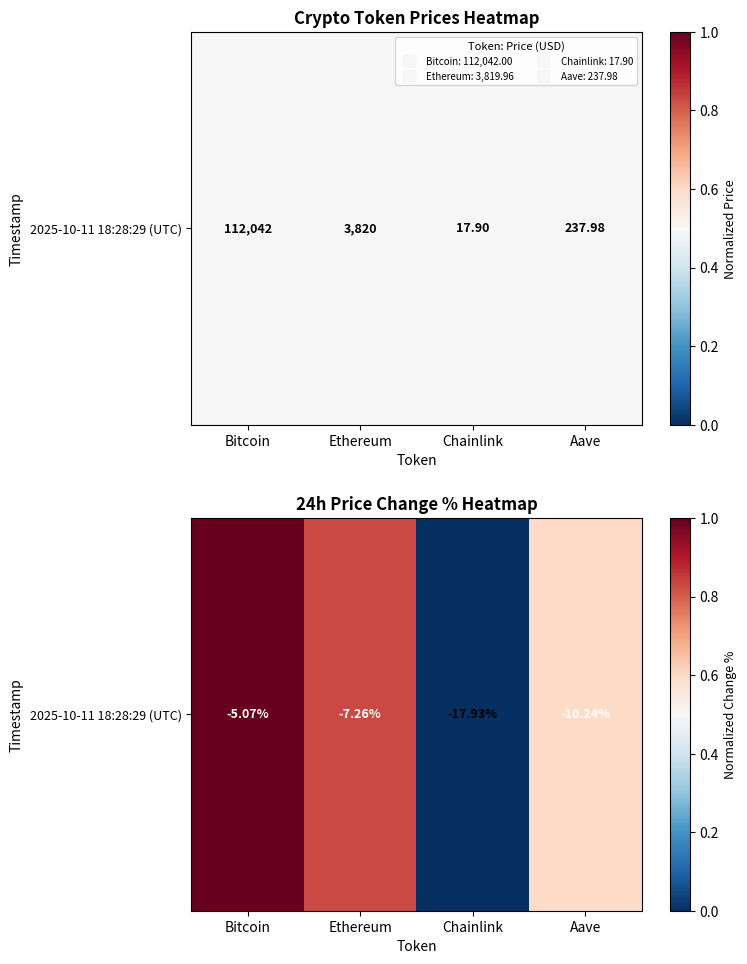

The chart shows a value of 0.8 at Ethereum. True or false?

True